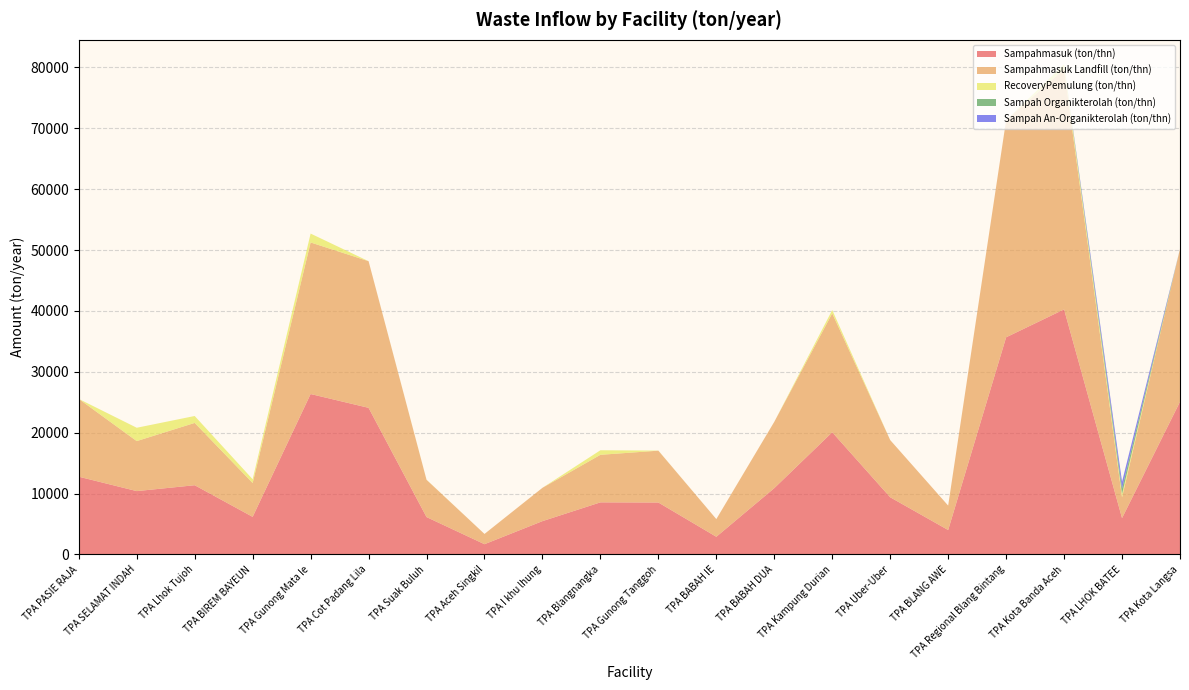

Reading right to left, extract all data points from this chart.

Sampahmasuk (ton/thn): 25083.9	5971.4	40252.8	35669.0	4015.0	9395.1	20075.0	10895.2	2905.4	8533.7	8559.2	5475.0	1686.3	6142.9	24087.4	26354.5	6177.9	11372.7	10406.9	12775.0
Sampahmasuk Landfill (ton/thn): 25083.9	3416.4	39453.9	35669.0	4015.0	9394.3	19527.5	10894.5	2905.4	8515.5	7811.0	5475.0	1686.3	6121.1	24087.4	24894.5	5560.1	10235.4	8216.9	12775.0
RecoveryPemulung (ton/thn): 0.0	547.5	798.8	0.0	0.0	0.8	547.5	0.7	0.0	18.2	748.2	0.0	0.0	21.9	0.0	1460.0	617.8	1137.3	2190.0	0.0
Sampah Organikterolah (ton/thn): 0.0	912.5	0.0	0.0	0.0	0.0	0.0	0.0	0.0	0.0	0.0	0.0	0.0	0.0	0.0	0.0	0.0	0.0	0.0	0.0
Sampah An-Organikterolah (ton/thn): 0.0	1095.0	0.0	0.0	0.0	0.0	0.0	0.0	0.0	0.0	0.0	0.0	0.0	0.0	0.0	0.0	0.0	0.0	0.0	0.0